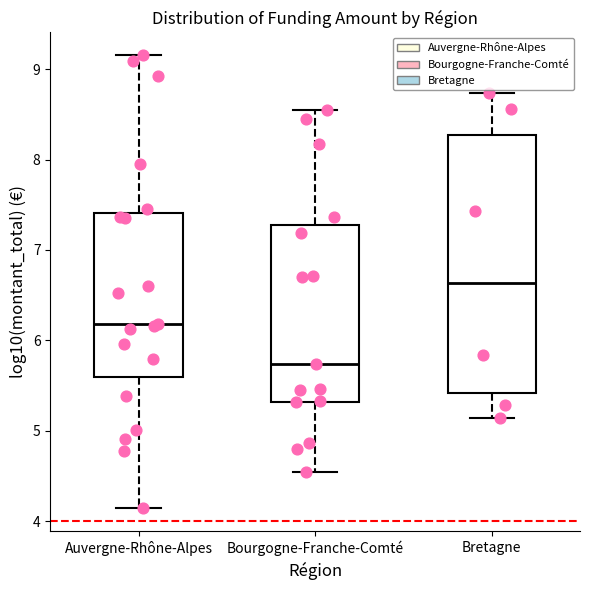

Reading left to right, transcribe this box plot: for each box, give where its median line is, the range the box spans, and where its two whiskers end, as read against the y-axis. The values are not printed on the chart, so give them approximately, as read against the axis.

Auvergne-Rhône-Alpes: median 6.2, box 5.6 to 7.4, whiskers 4.1 to 9.2
Bourgogne-Franche-Comté: median 5.7, box 5.3 to 7.3, whiskers 4.5 to 8.6
Bretagne: median 6.6, box 5.4 to 8.3, whiskers 5.1 to 8.7